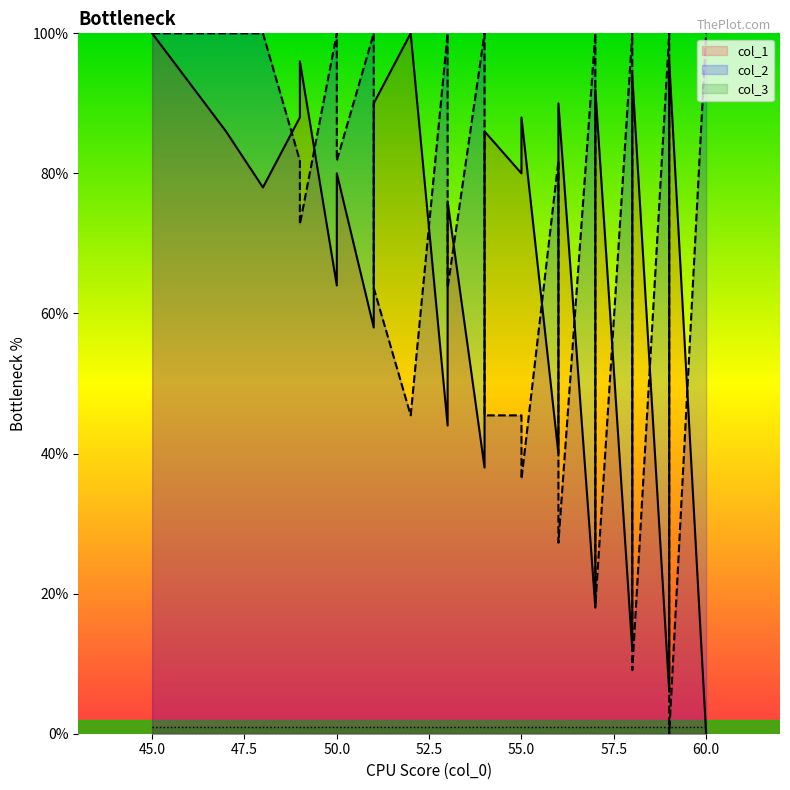

True or false: col_2 and col_1 cross at least once.

True